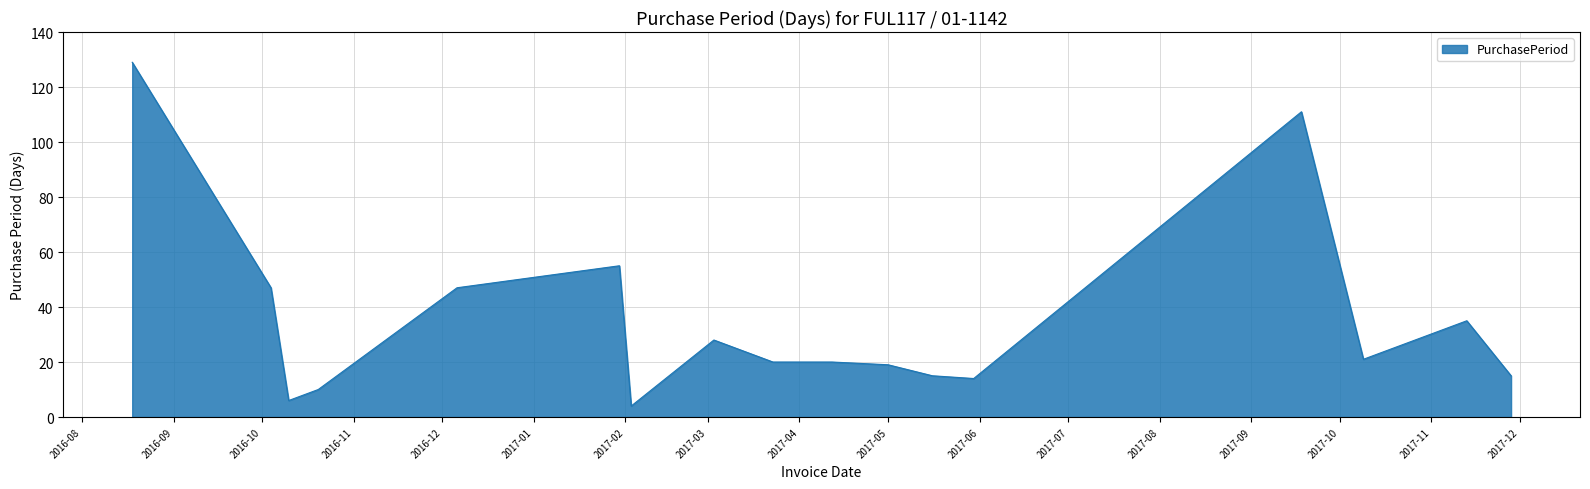

What is the difference between the maximum and minimum values?

125